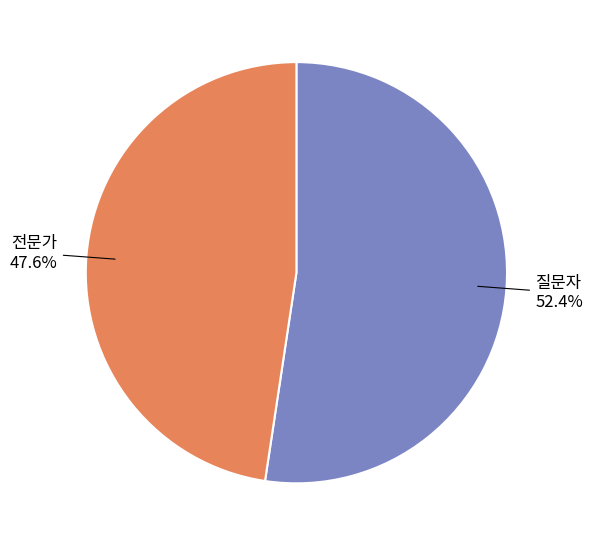

Between 질문자 and 전문가, which is larger?

질문자